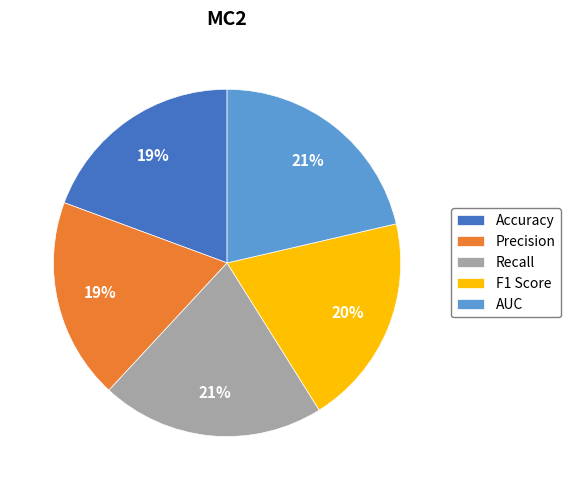

To the nearest percent, what percentage of the pie is Recall?

21%